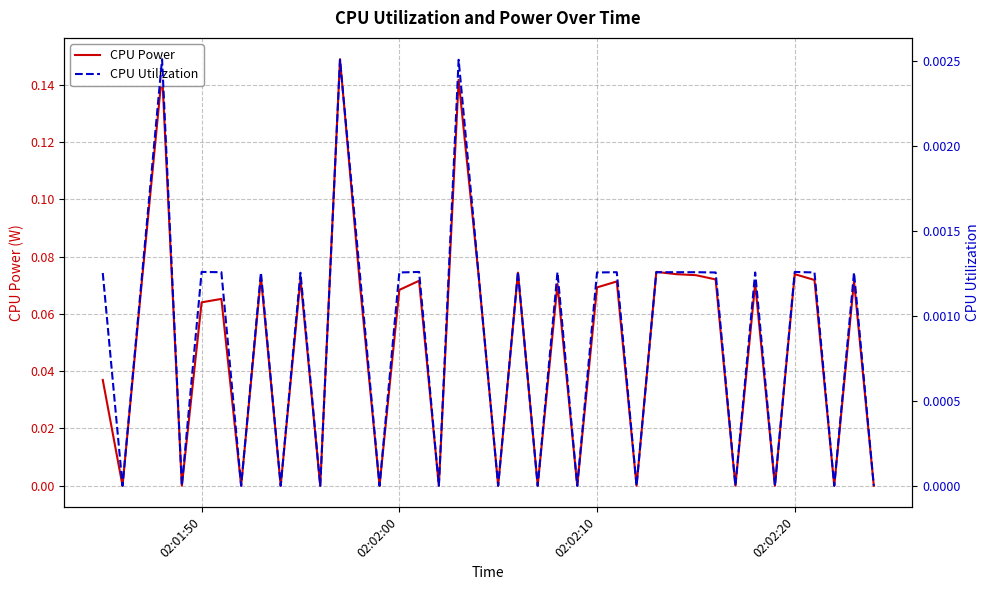

How many values in the CPU Utilization series exceed 0?

25